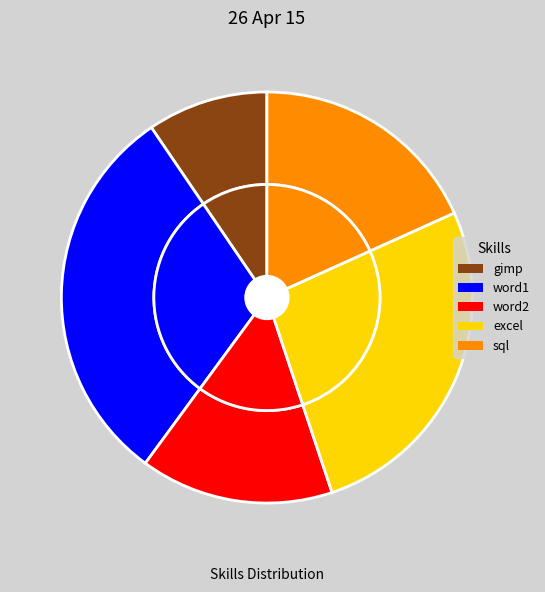

To the nearest percent, what is the difference between the sql and word1 slice percentages?

12%